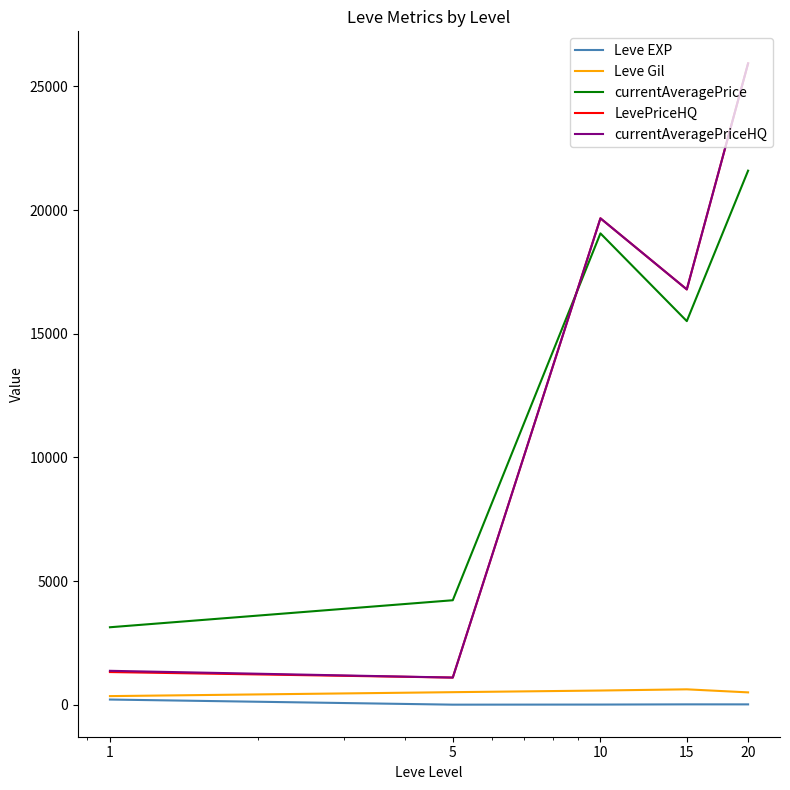

True or false: currentAveragePrice and Leve EXP cross at least once.

False